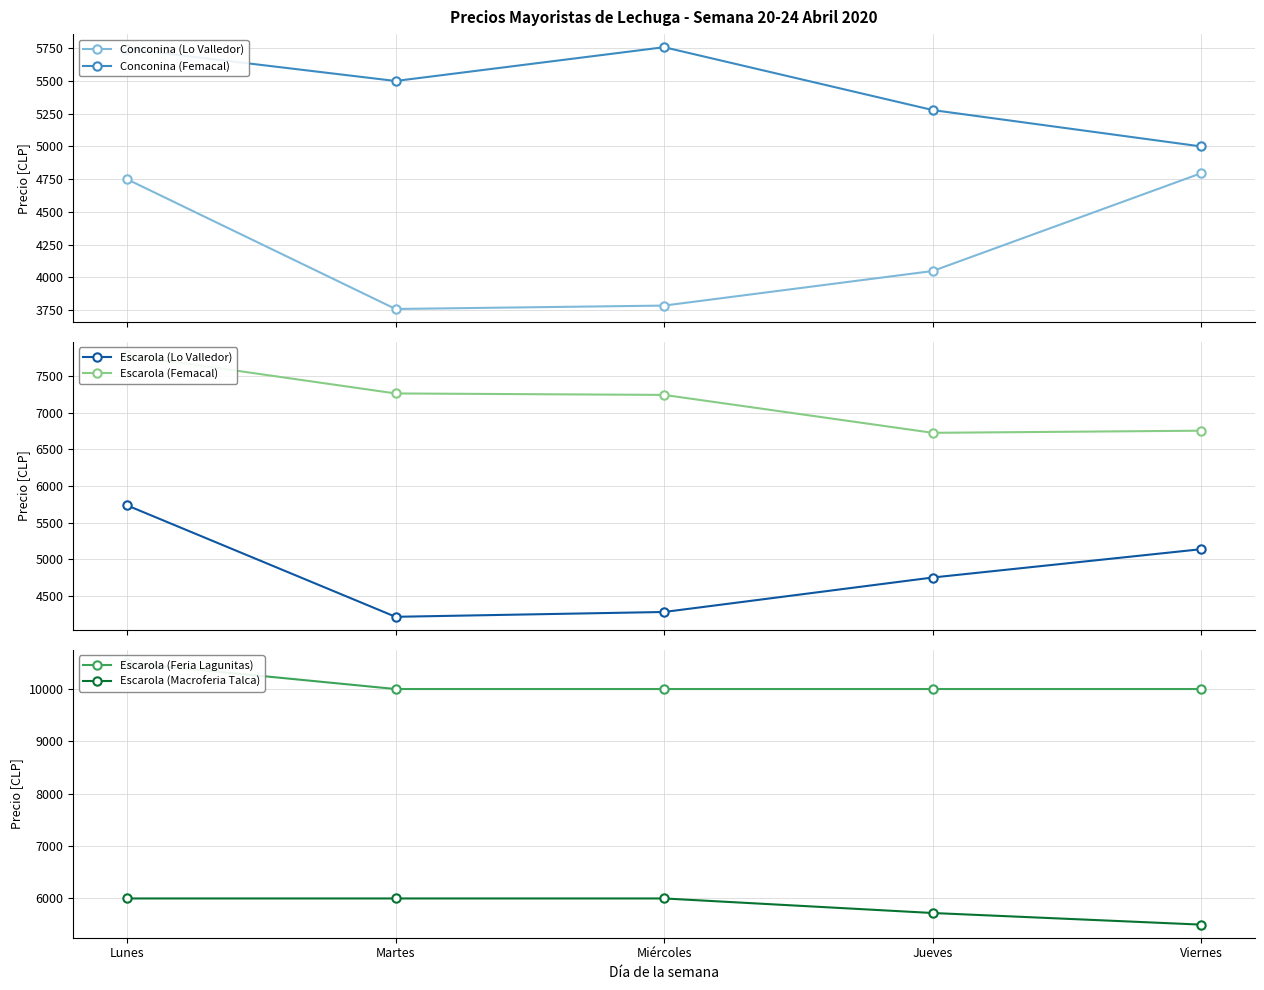

What is the label of the 1st point from the right?

Viernes